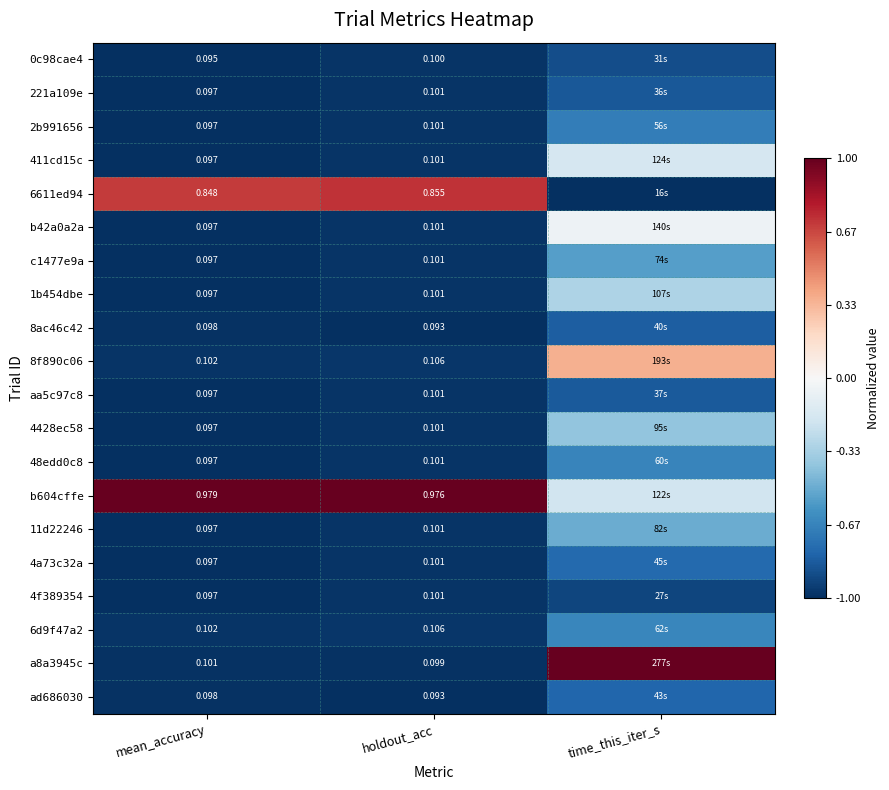

Is the value of 2b991656 at mean_accuracy greater than the value of 6611ed94 at holdout_acc?

No